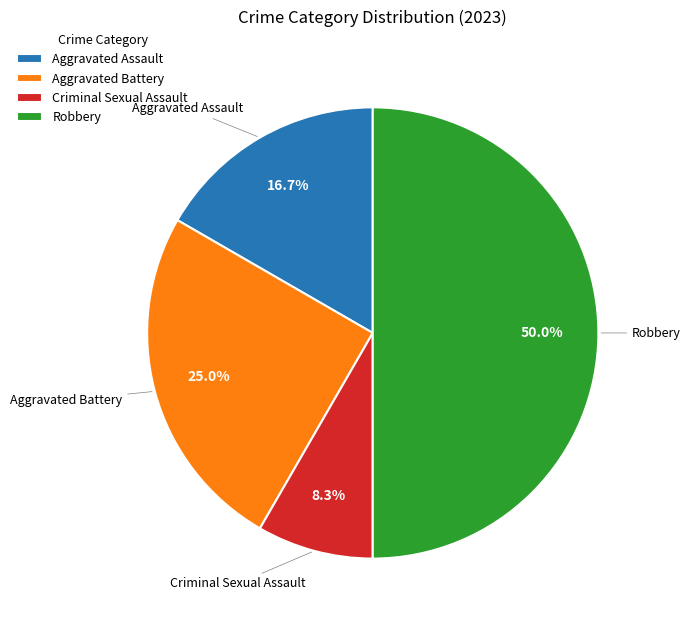

How much of the chart is everything except Aggravated Assault?

83.3%